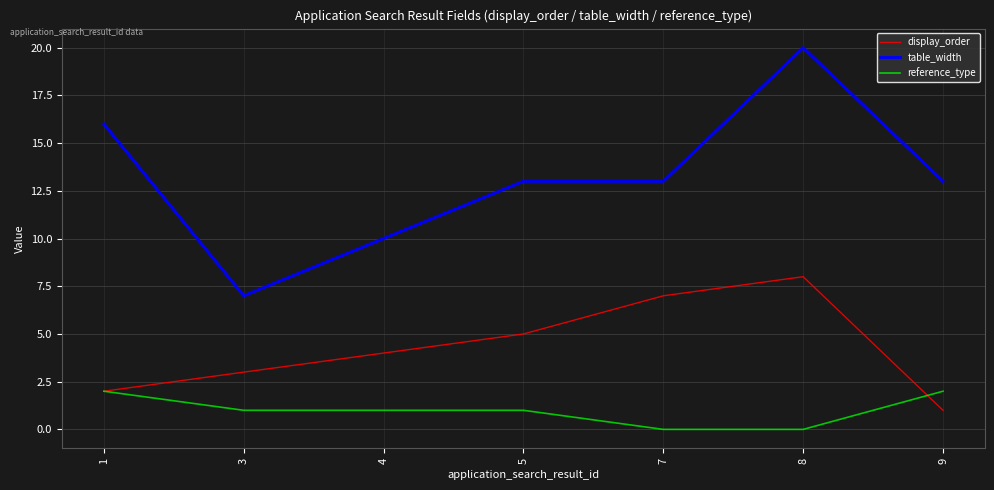

Which series has the largest range (max minus min)?

table_width